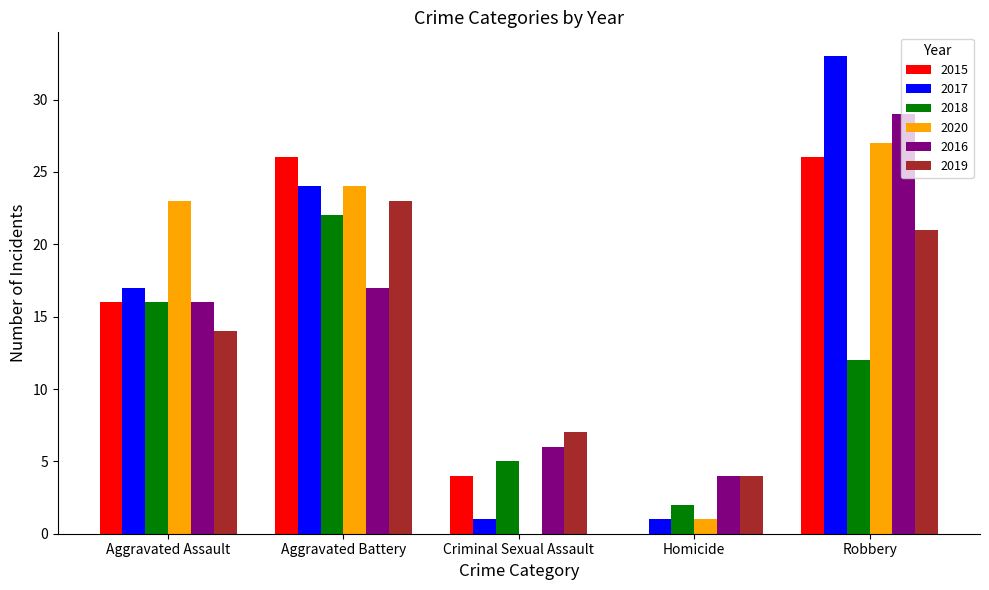

Between Aggravated Battery and Homicide, which series saw the biggest shift?

2015